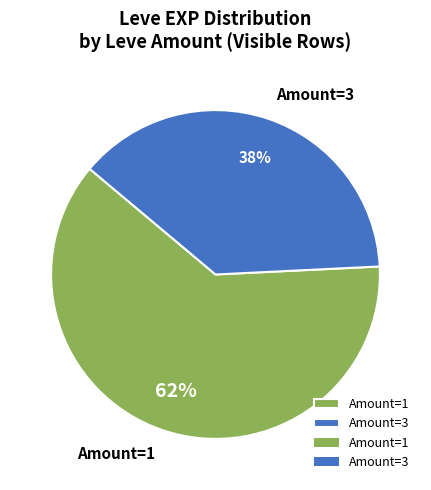

What is the smallest slice in the pie chart?

Amount=3